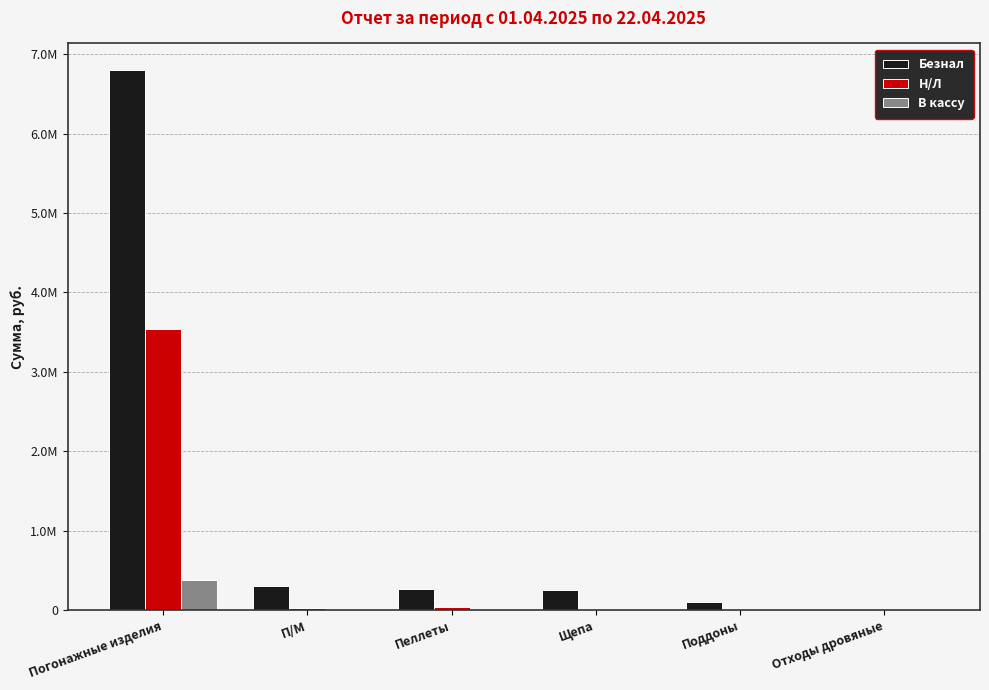

What is the spread (max minus min) of values at Поддоны?

98000.0